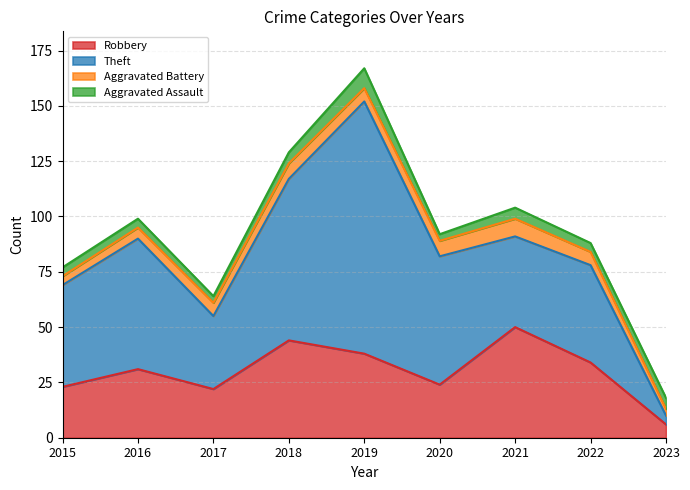

How many times do Aggravated Battery and Aggravated Assault cross each other?

3